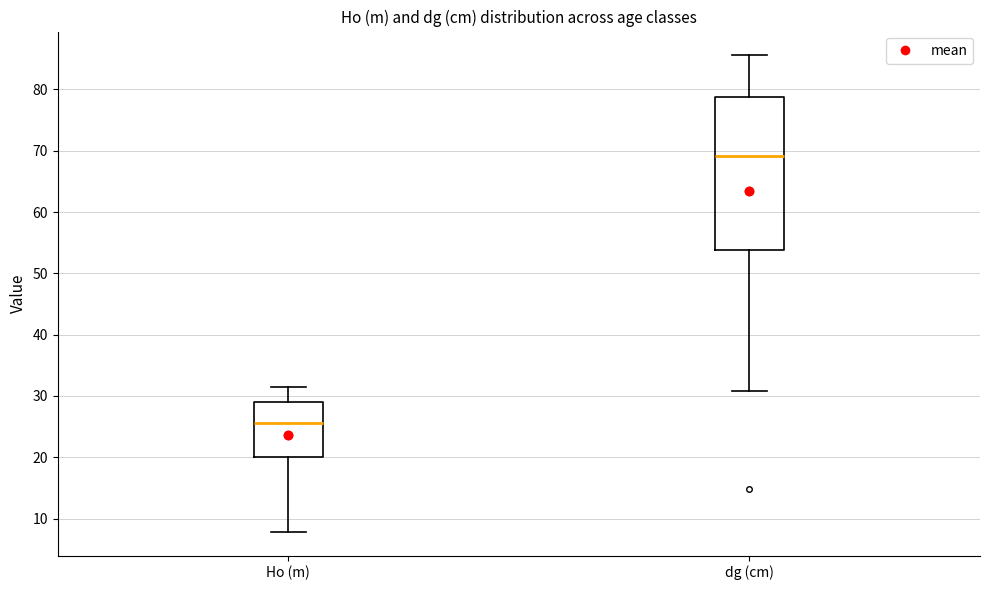

Comparing the boxes themselves (not the whiskers), which one is the tallest?

dg (cm)